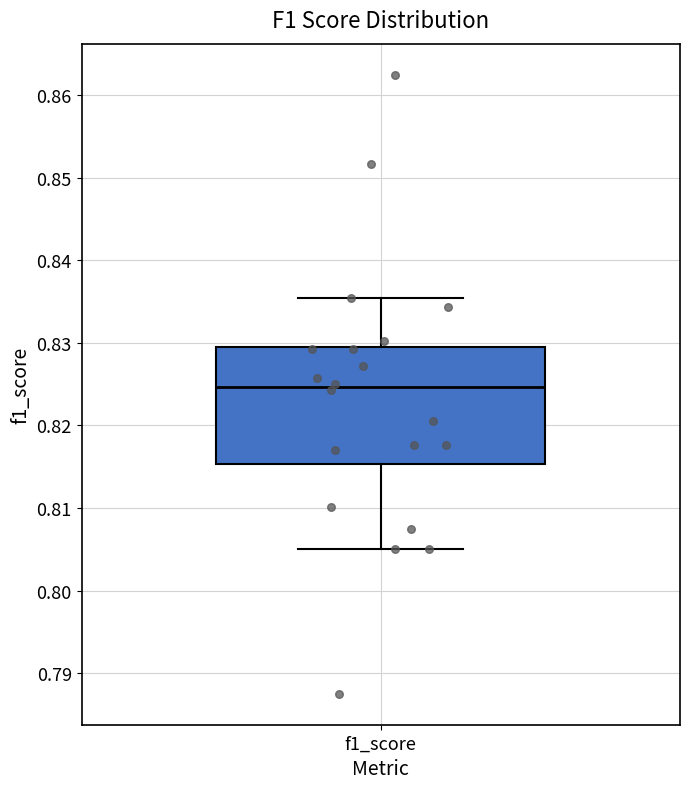

Read this box plot against the y-axis: the position of the median line, the range covered by the box, and the ends of both whiskers. The values are not printed on the chart, so give them approximately, as read against the axis.

median 0.825, box 0.815 to 0.829, whiskers 0.805 to 0.835